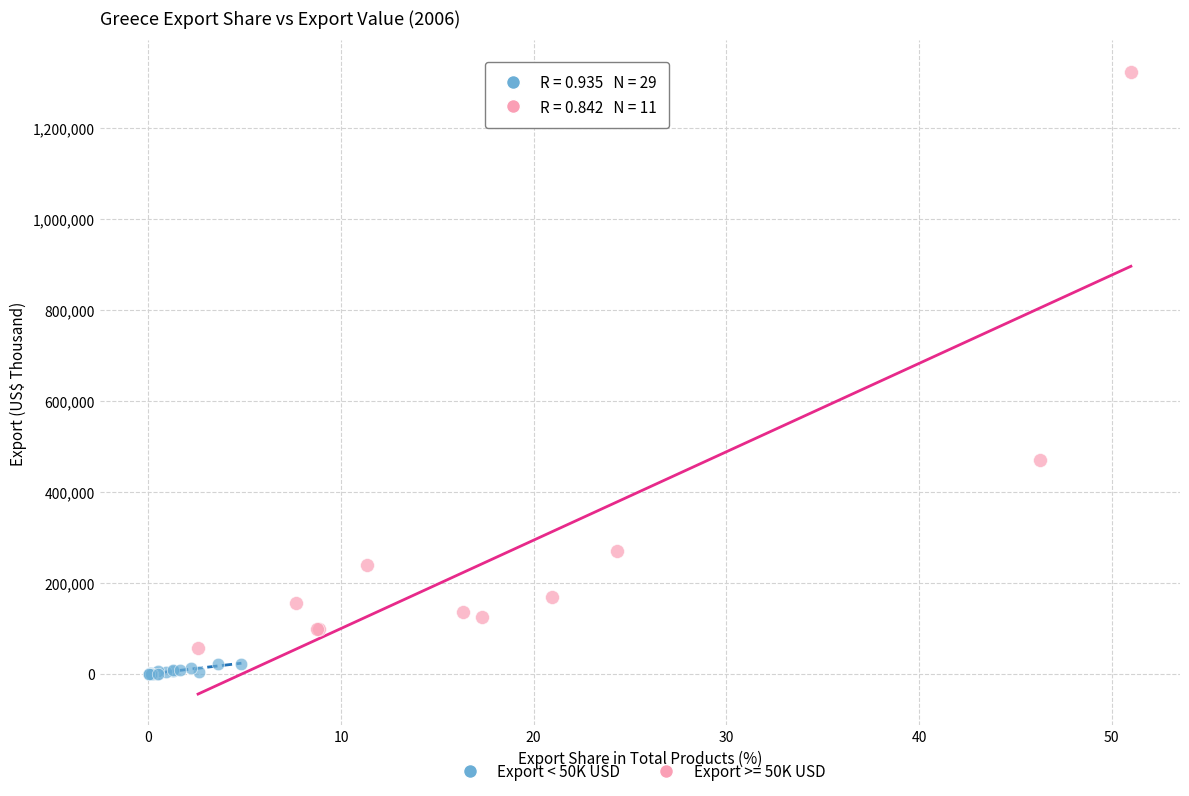

Which series reaches the maximum Y coordinate?

Export >= 50K USD